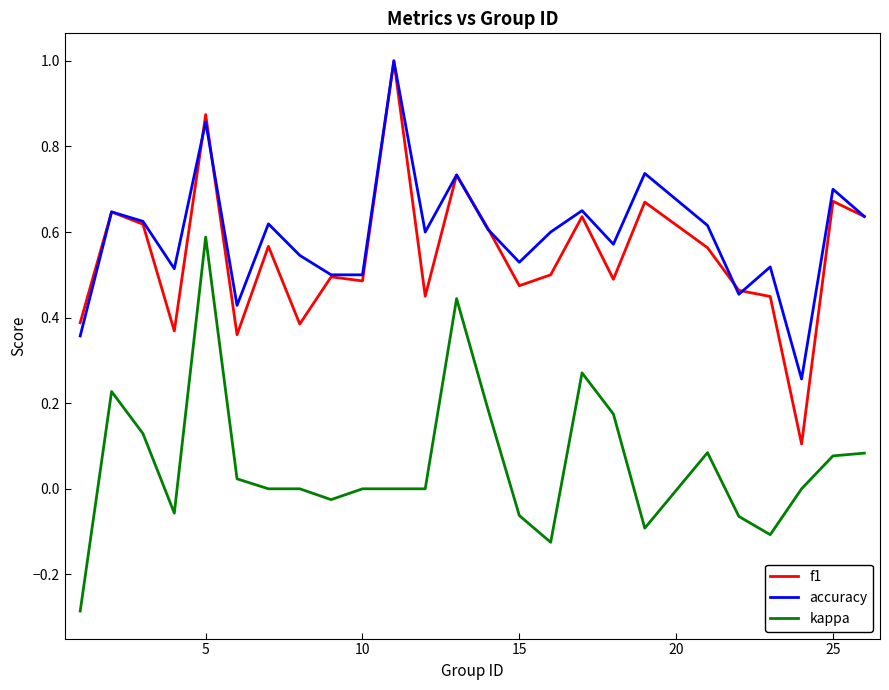

True or false: kappa and f1 intersect in this chart.

False